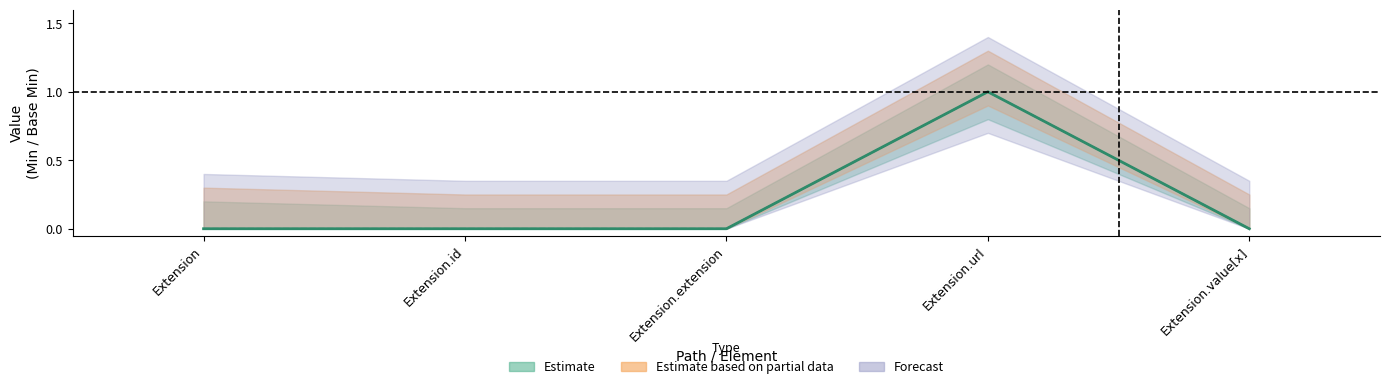

True or false: Base Min and Min cross at least once.

False